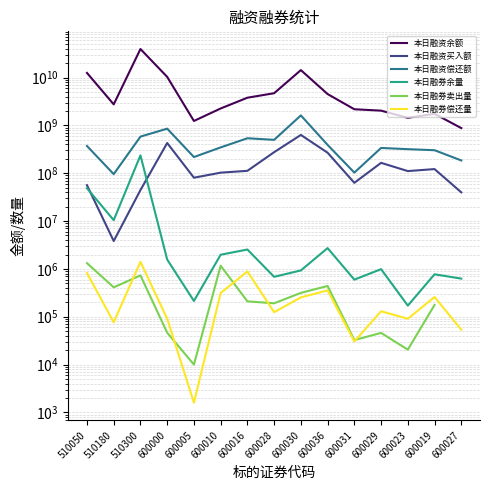

True or false: 本日融资余额 and 本日融券余量 intersect in this chart.

False